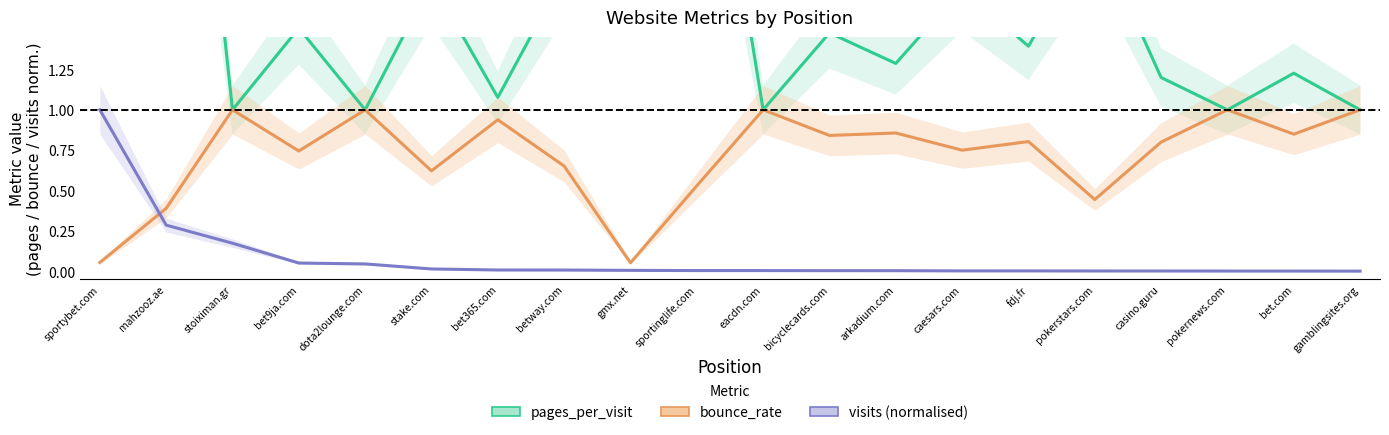

What is the sum of all visits values?

1.6